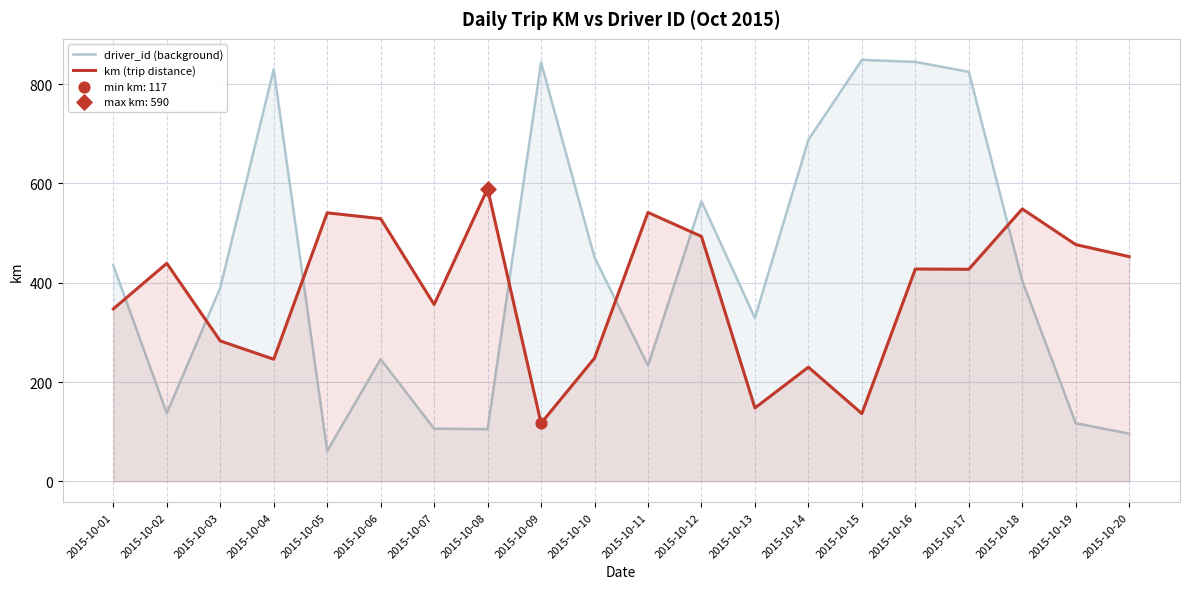

At how many categories does at least one series exceed 534?

11